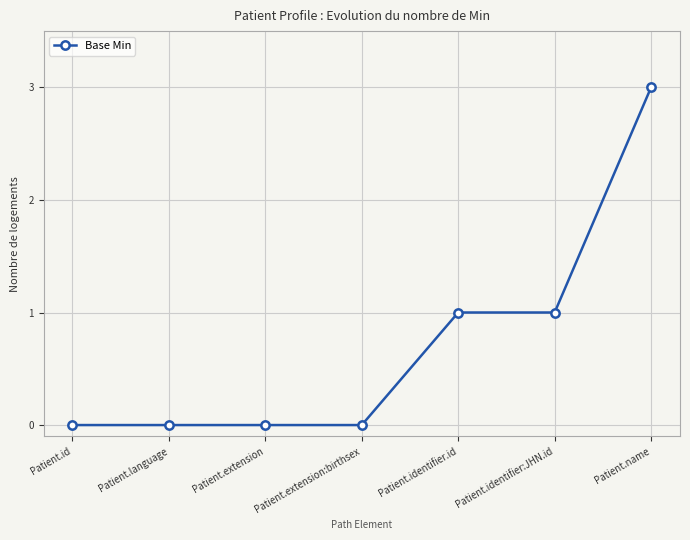

What is the difference between the maximum and minimum values?

3